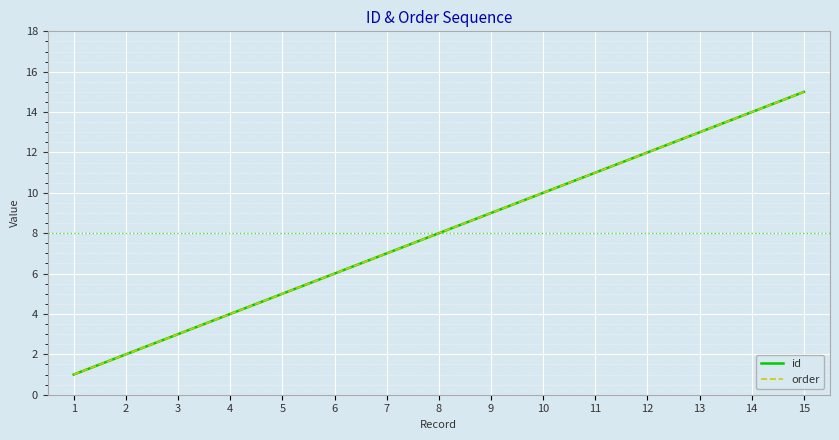

True or false: order and id intersect in this chart.

False